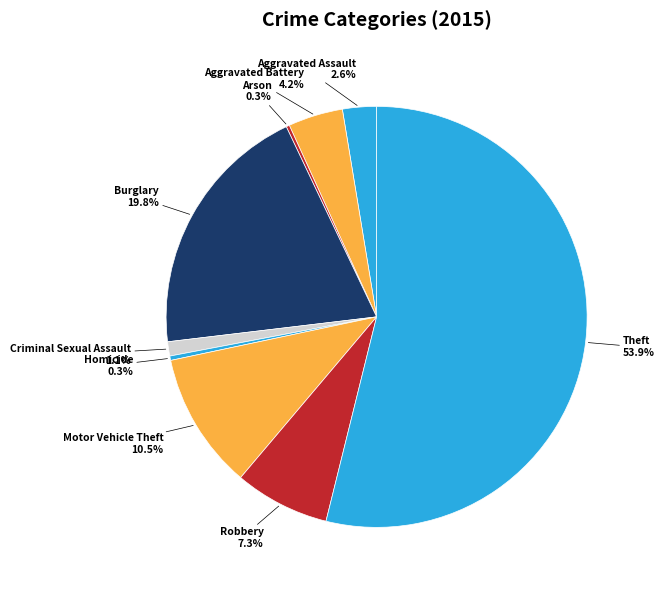

Is the sum of Motor Vehicle Theft and Criminal Sexual Assault greater than half?

No